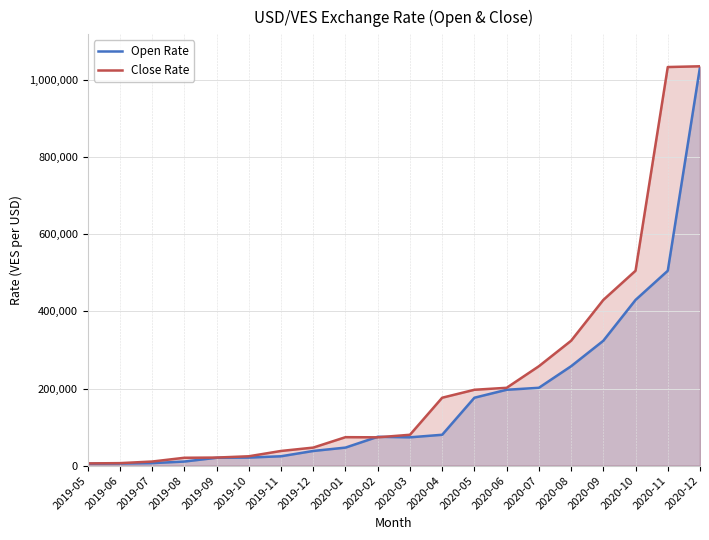

True or false: Close Rate and Open Rate intersect in this chart.

True